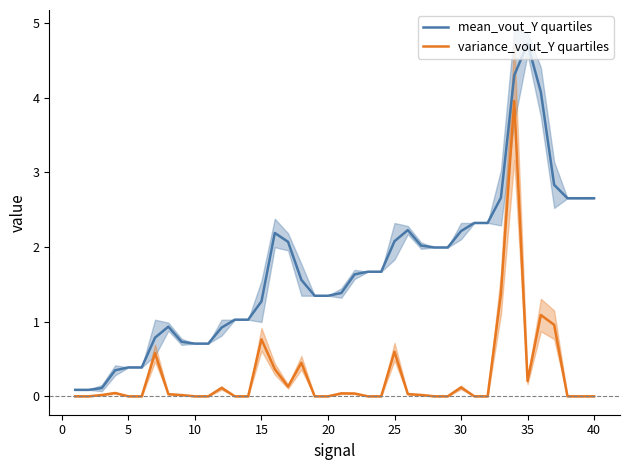

Which series has the largest total across all categories?

mean_vout_Y quartiles